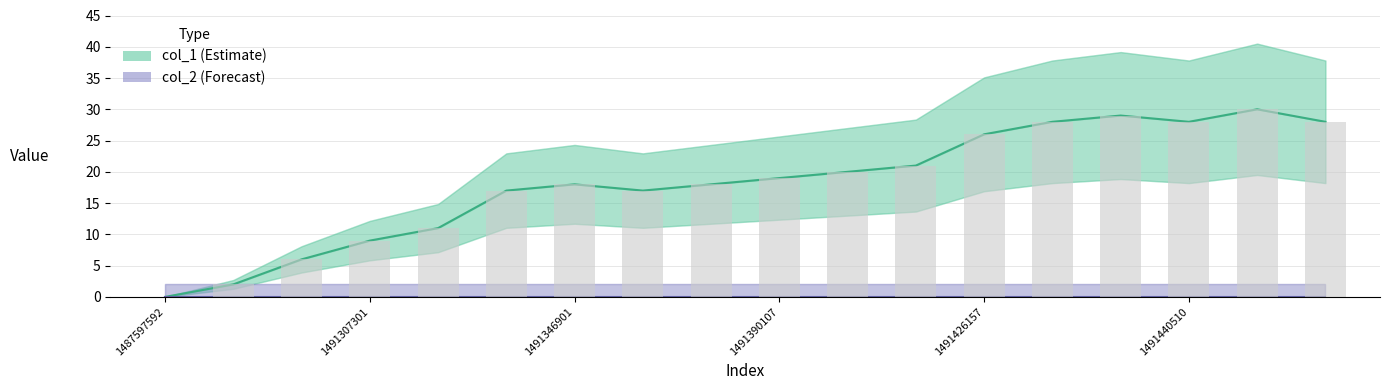

True or false: col_2 (Forecast) has a value of 0 at 1491440510.

True